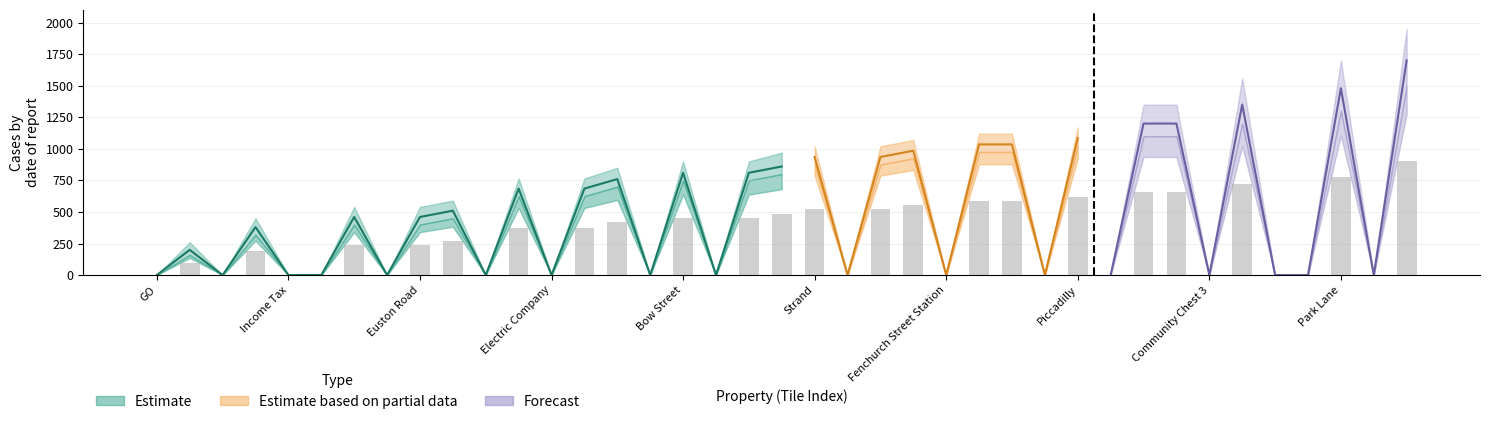

What is the sum of all Rent (4h) Lower values?

5980